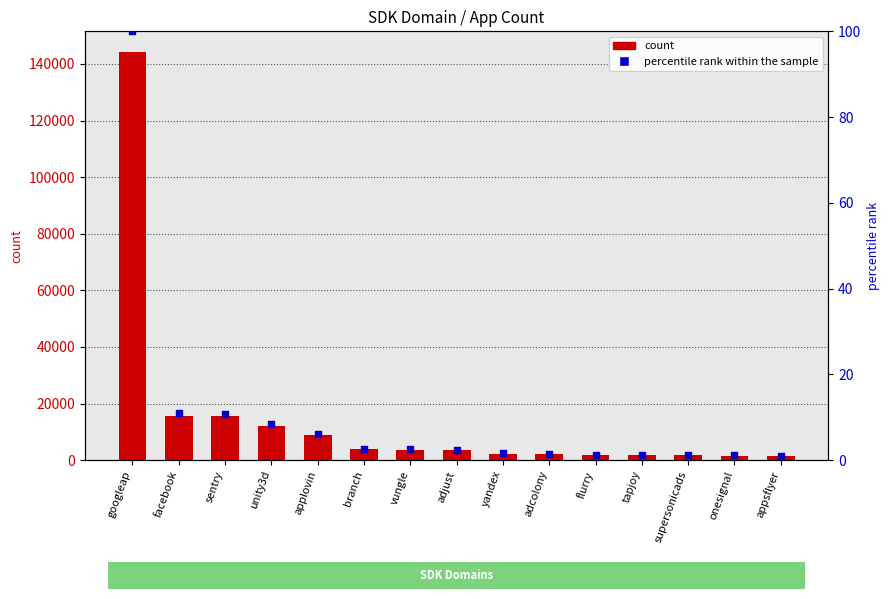

What are all the series names shown in the legend?

count, percentile rank within the sample